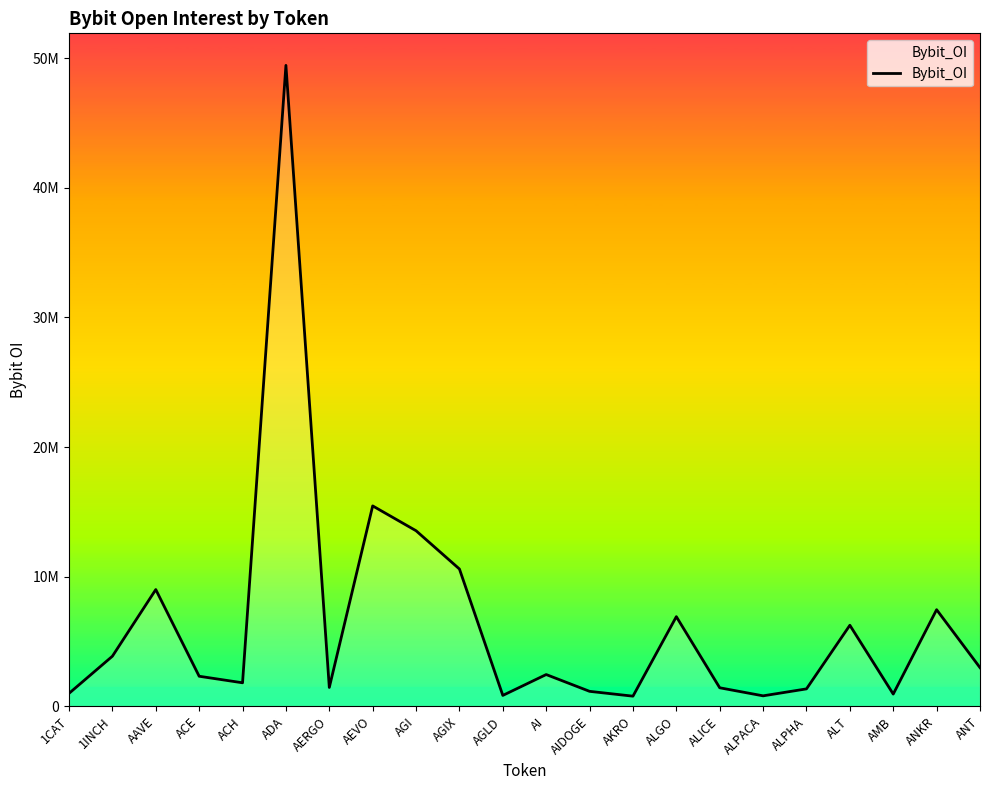

Does the chart display data point markers on the line(s)?

No